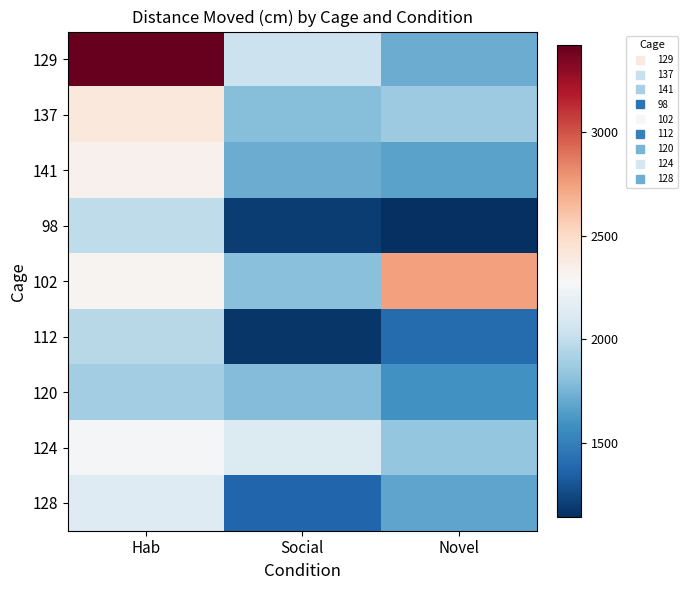

What is the minimum value shown in the chart?

1141.8